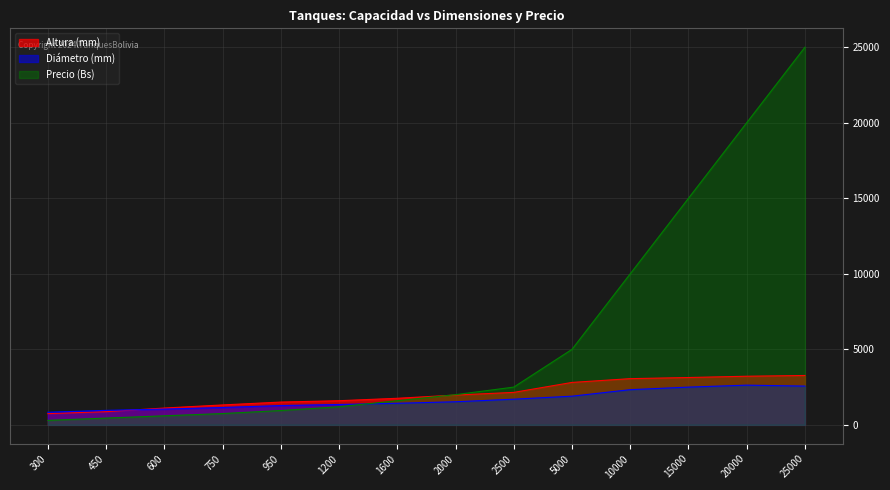

What is the approximate value of Precio (Bs) at 10000, to the nearest 50?

10000